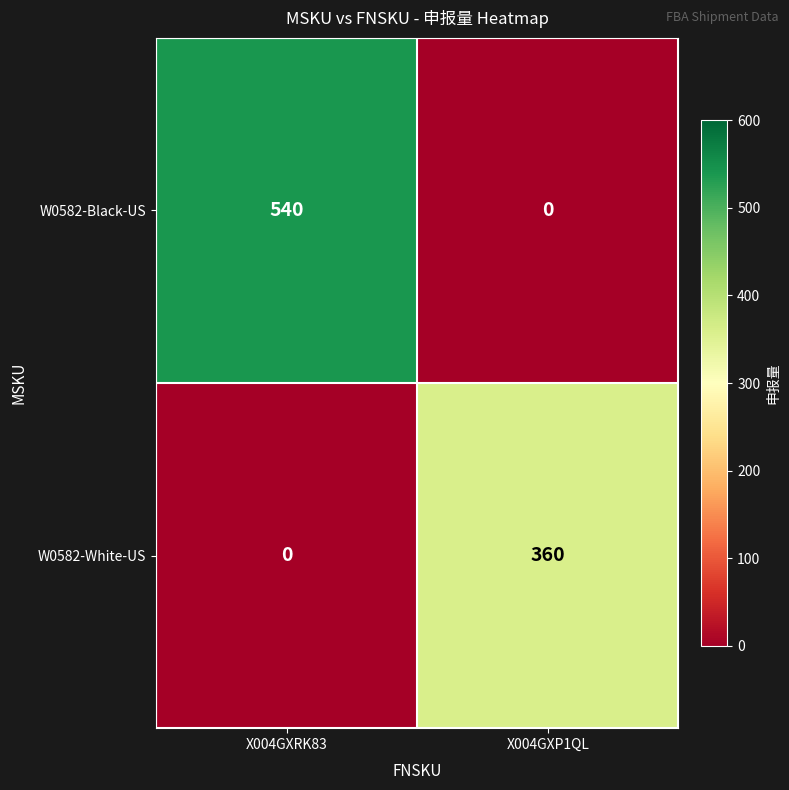

Is it true that W0582-White-US equals -133 at X004GXRK83?

False